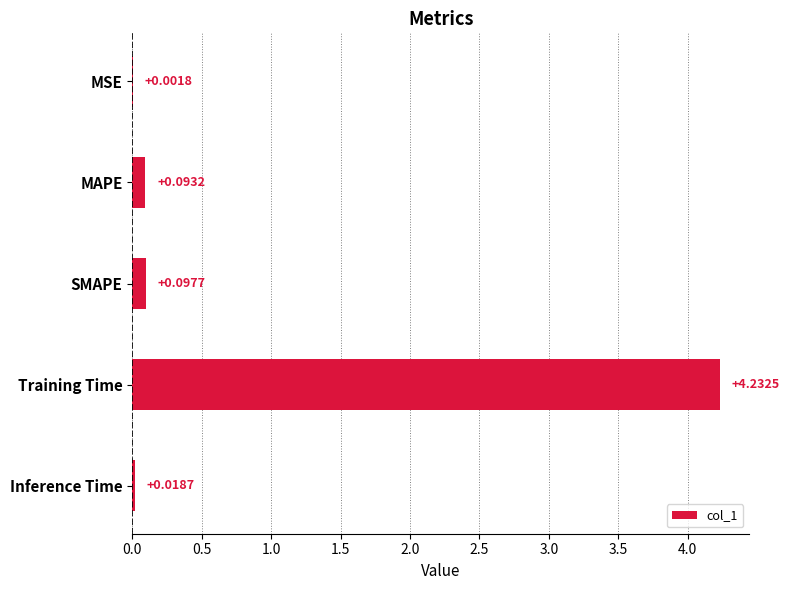

At which label is the value closest to 2?

SMAPE